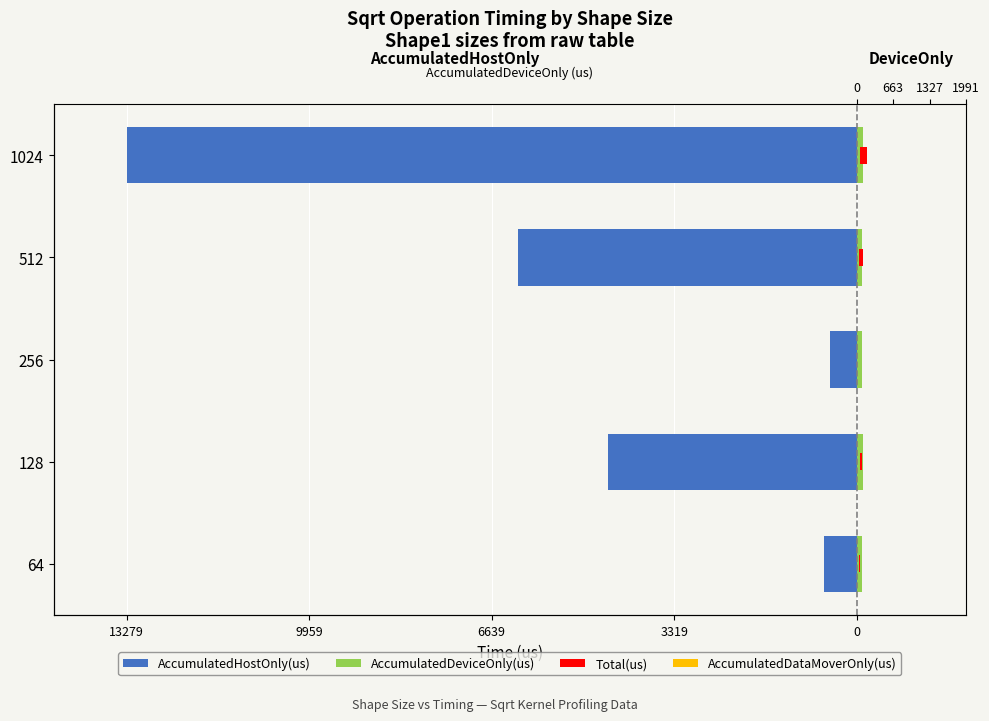

How many bars are there in total?

20